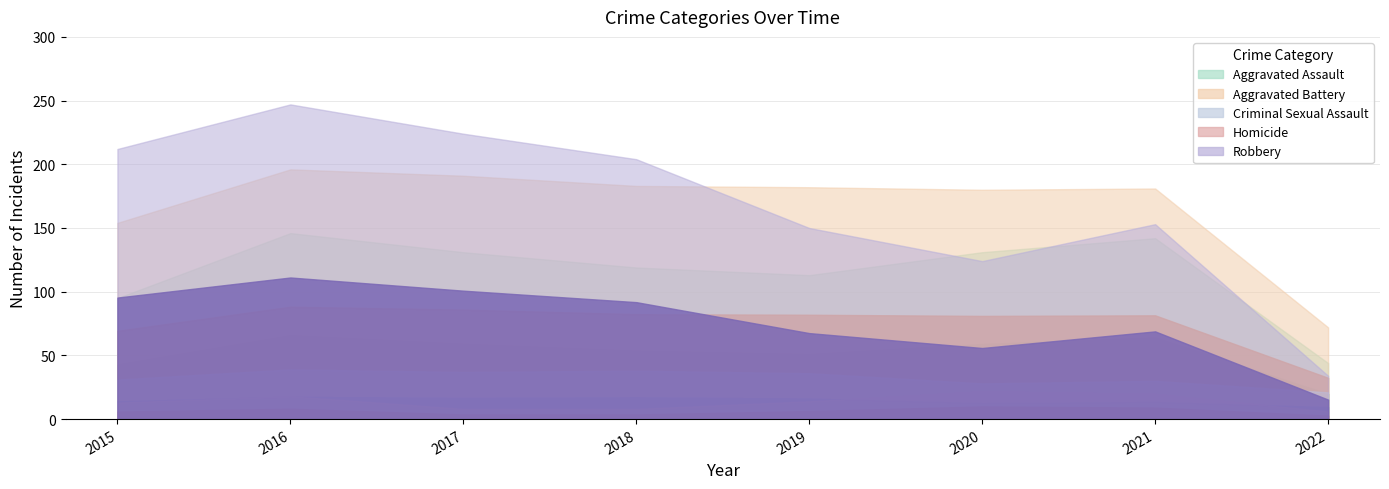

Which series changed the most between 2016 and 2018?

Robbery